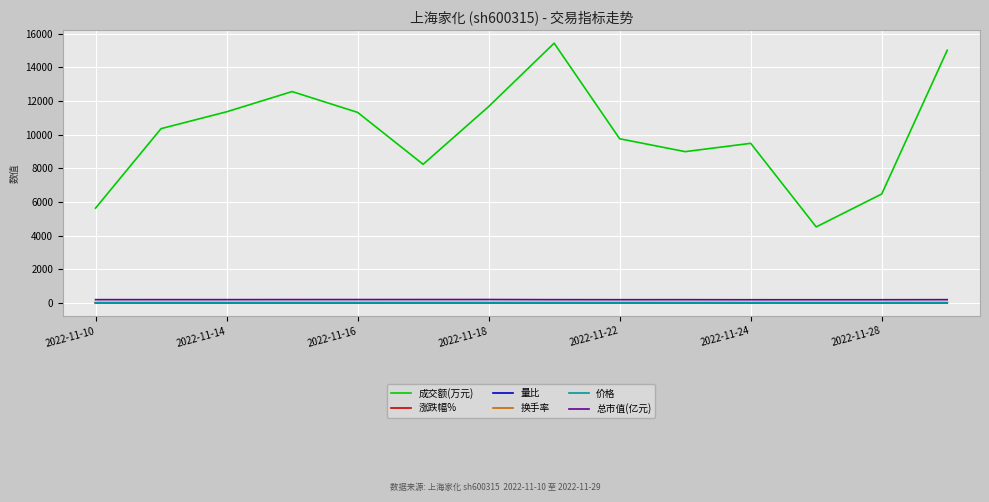

True or false: 量比 and 总市值(亿元) intersect in this chart.

False